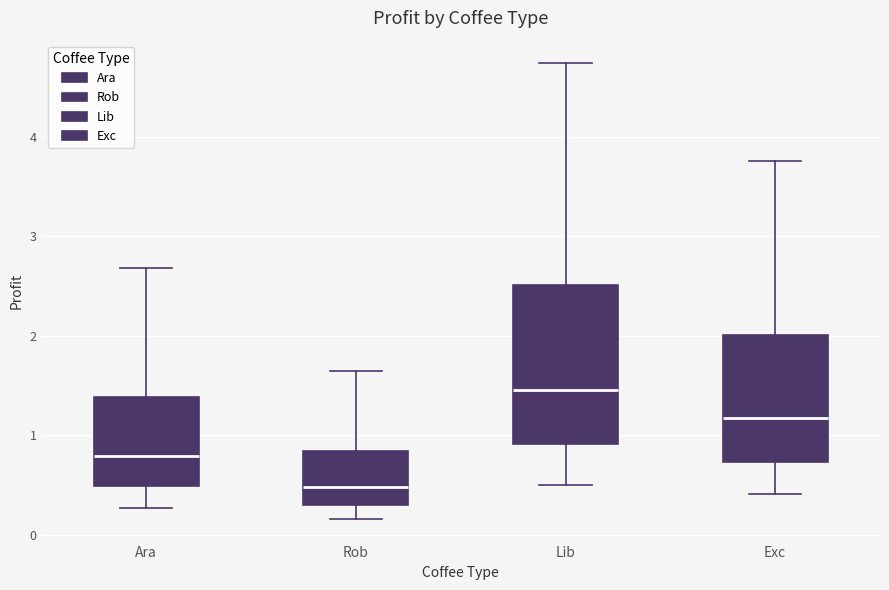

Reading left to right, transcribe this box plot: for each box, give where its median line is, the range the box spans, and where its two whiskers end, as read against the y-axis. The values are not printed on the chart, so give them approximately, as read against the axis.

Ara: median 0.8, box 0.5 to 1.4, whiskers 0.3 to 2.7
Rob: median 0.5, box 0.3 to 0.8, whiskers 0.2 to 1.6
Lib: median 1.5, box 0.9 to 2.5, whiskers 0.5 to 4.7
Exc: median 1.2, box 0.7 to 2.0, whiskers 0.4 to 3.8